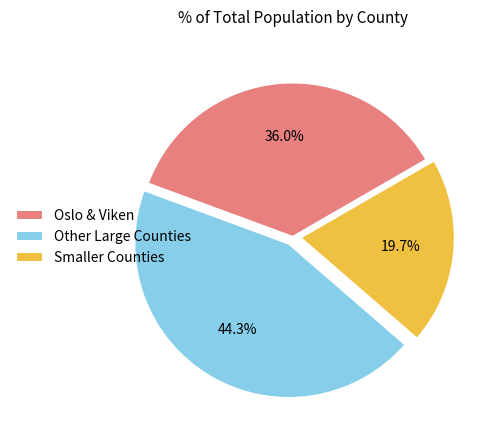

What is the ratio of the value at Oslo & Viken to the value at Smaller Counties?

1.8